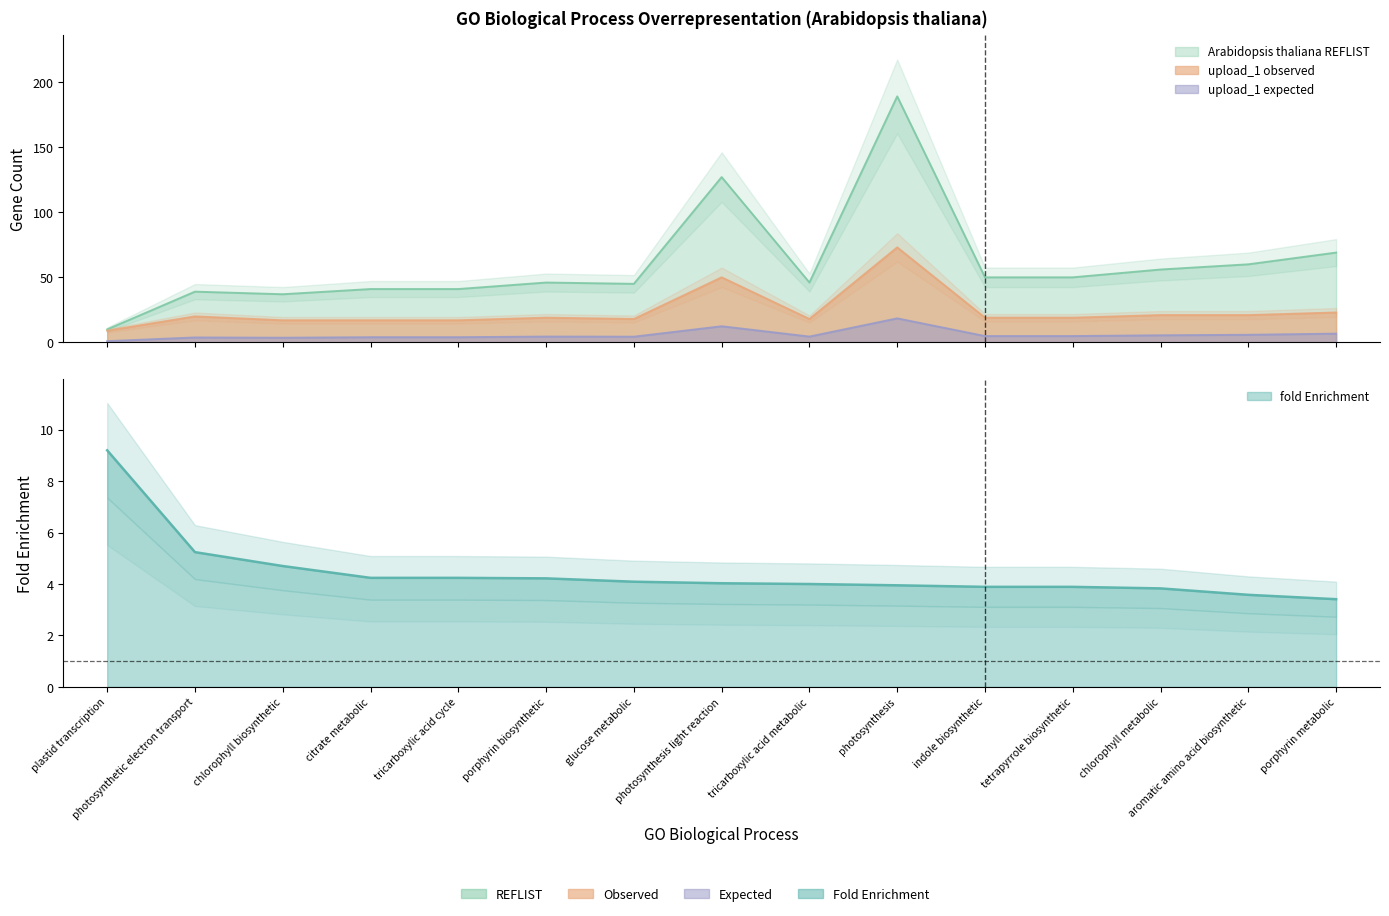

Where does the upload_1 expected series first go above 4?

citrate metabolic